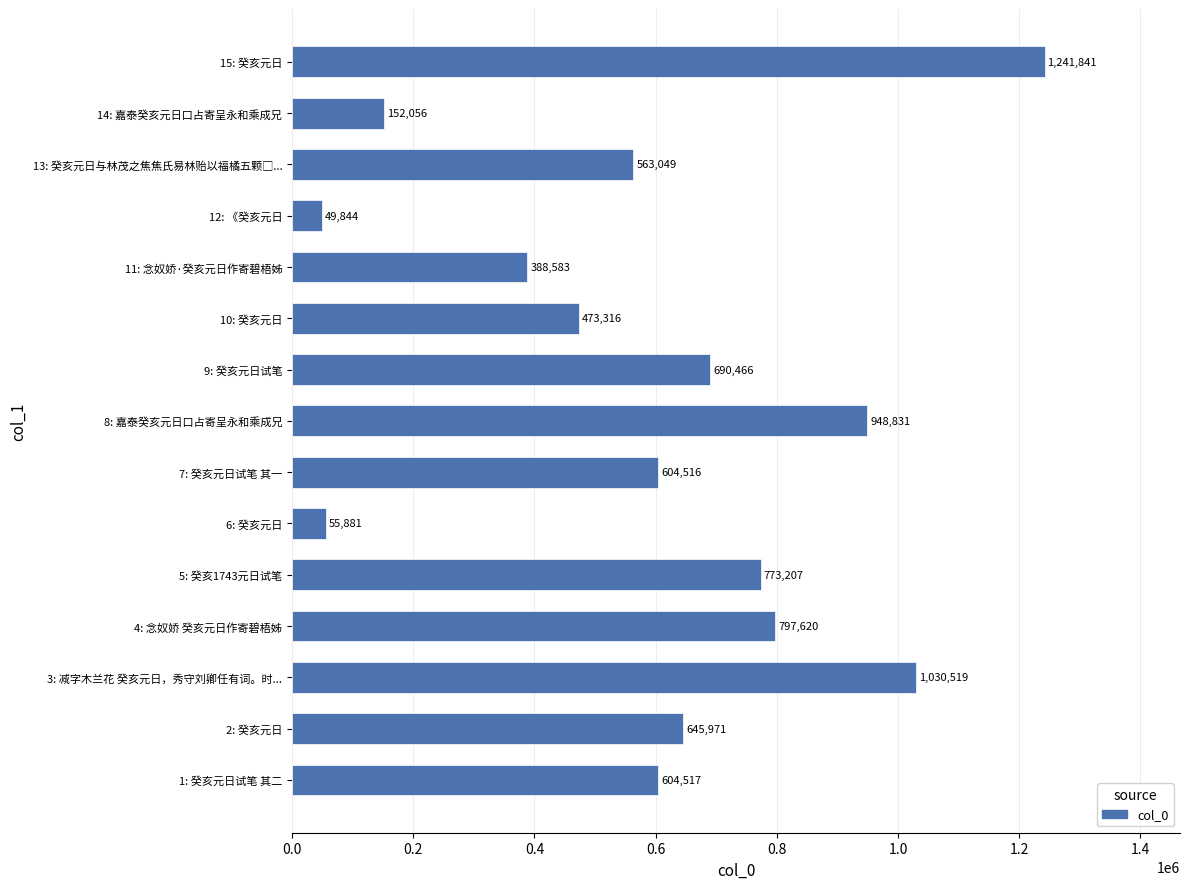

Between 12: 《癸亥元日 and 7: 癸亥元日试笔 其一, which is larger?

7: 癸亥元日试笔 其一